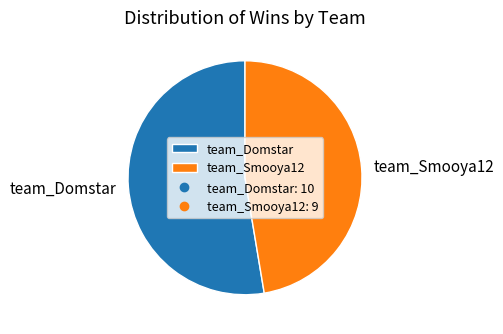

Is it true that team_Domstar is 67% of the pie?

False